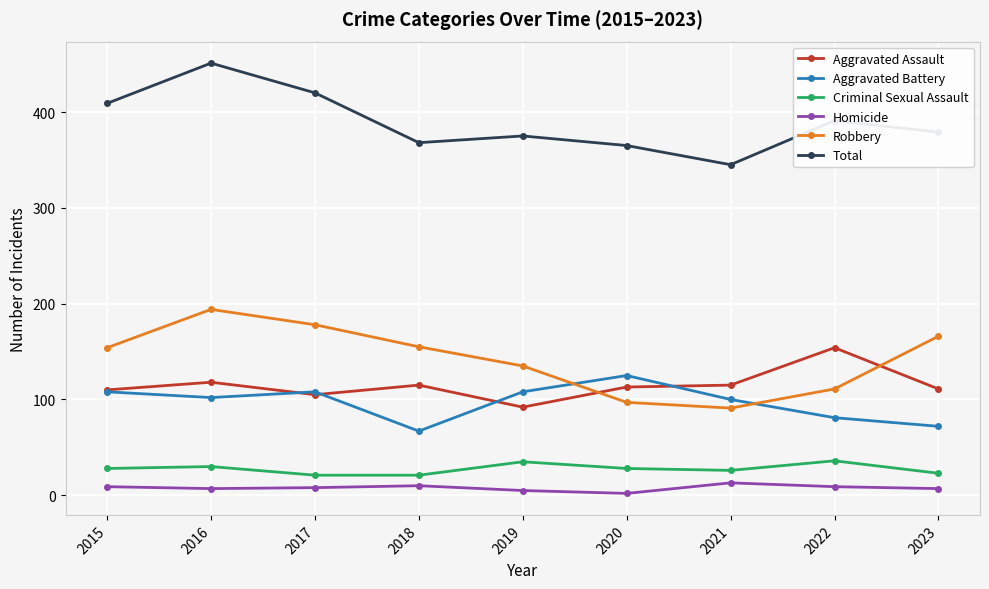

List the series in order of their peak value, lowest first.

Homicide, Criminal Sexual Assault, Aggravated Battery, Aggravated Assault, Robbery, Total